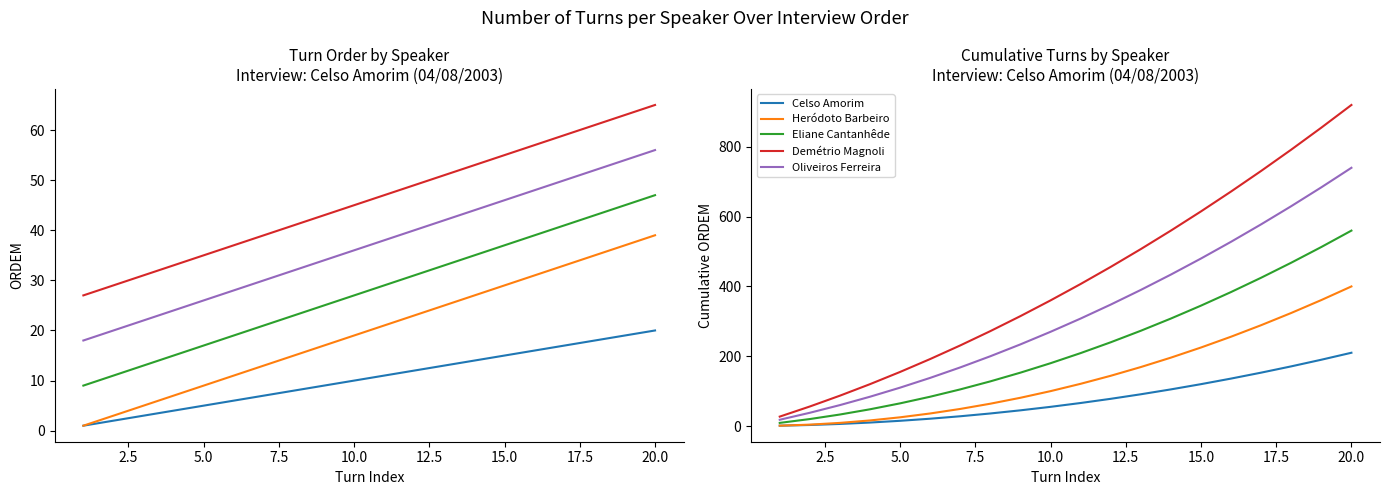

What is the difference between the maximum and minimum values in the Celso Amorim series?

209